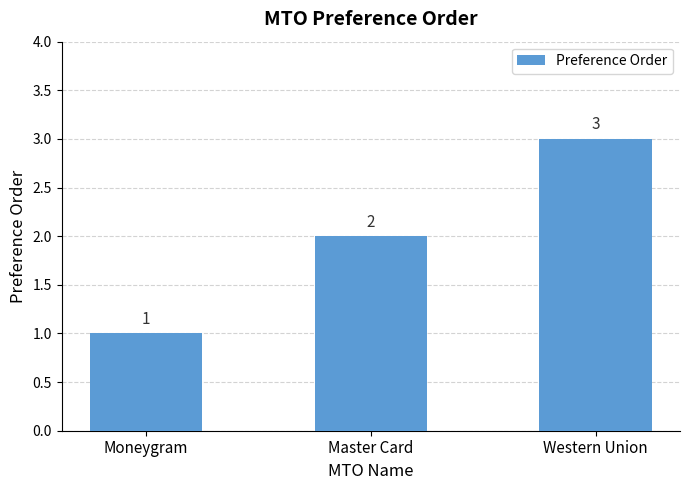

Which has a higher value, Master Card or Moneygram?

Master Card